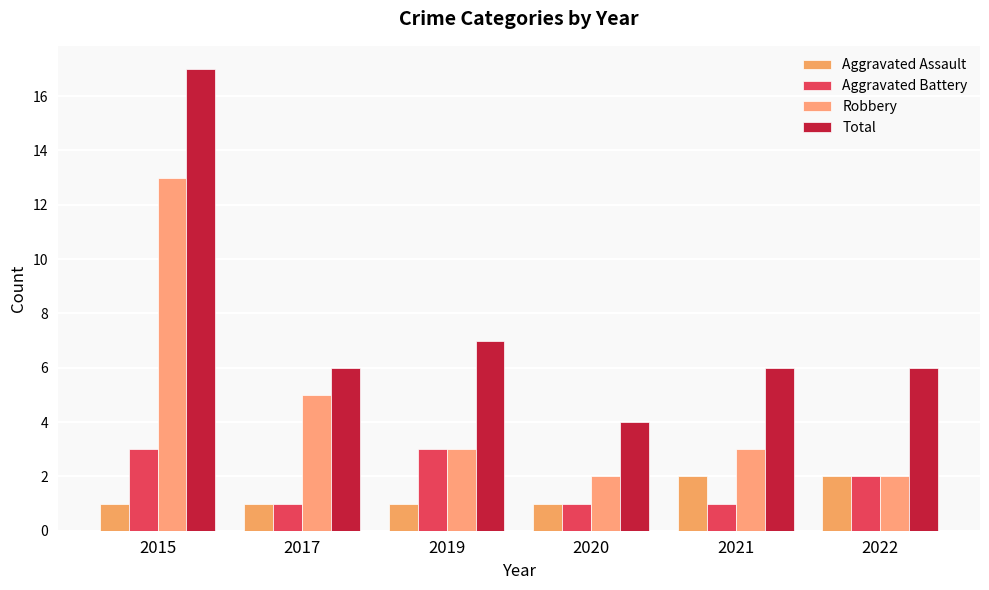

Is it true that Total equals 6 at 2022?

True